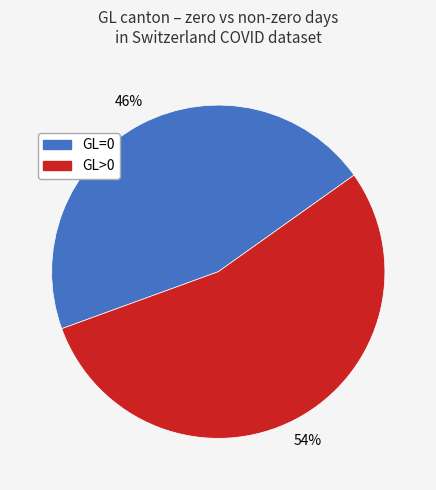

To the nearest percent, what is the combined percentage of GL=0 and GL>0?

100%